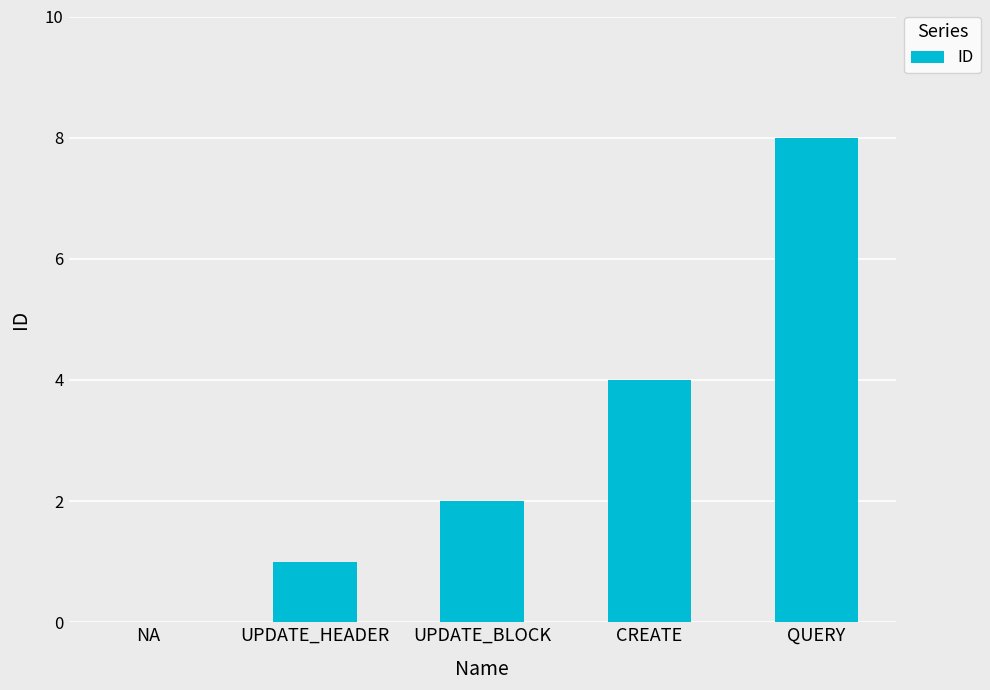

Count the number of categories in the chart.

5